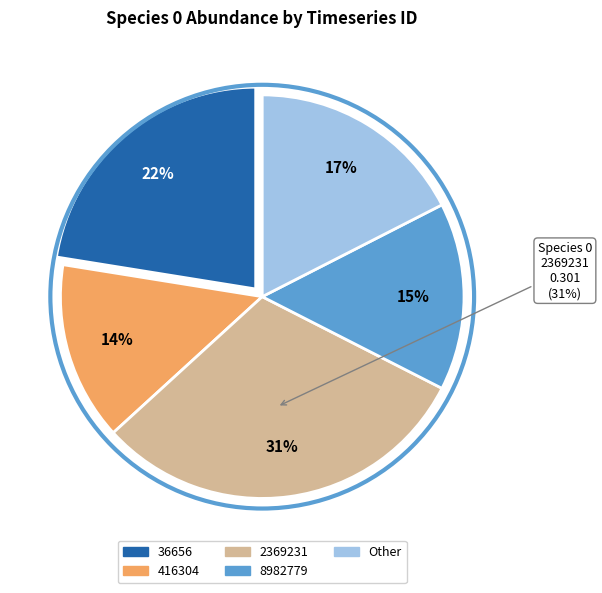

To the nearest percent, what is the difference between the 416304 and 8982779 slice percentages?

1%